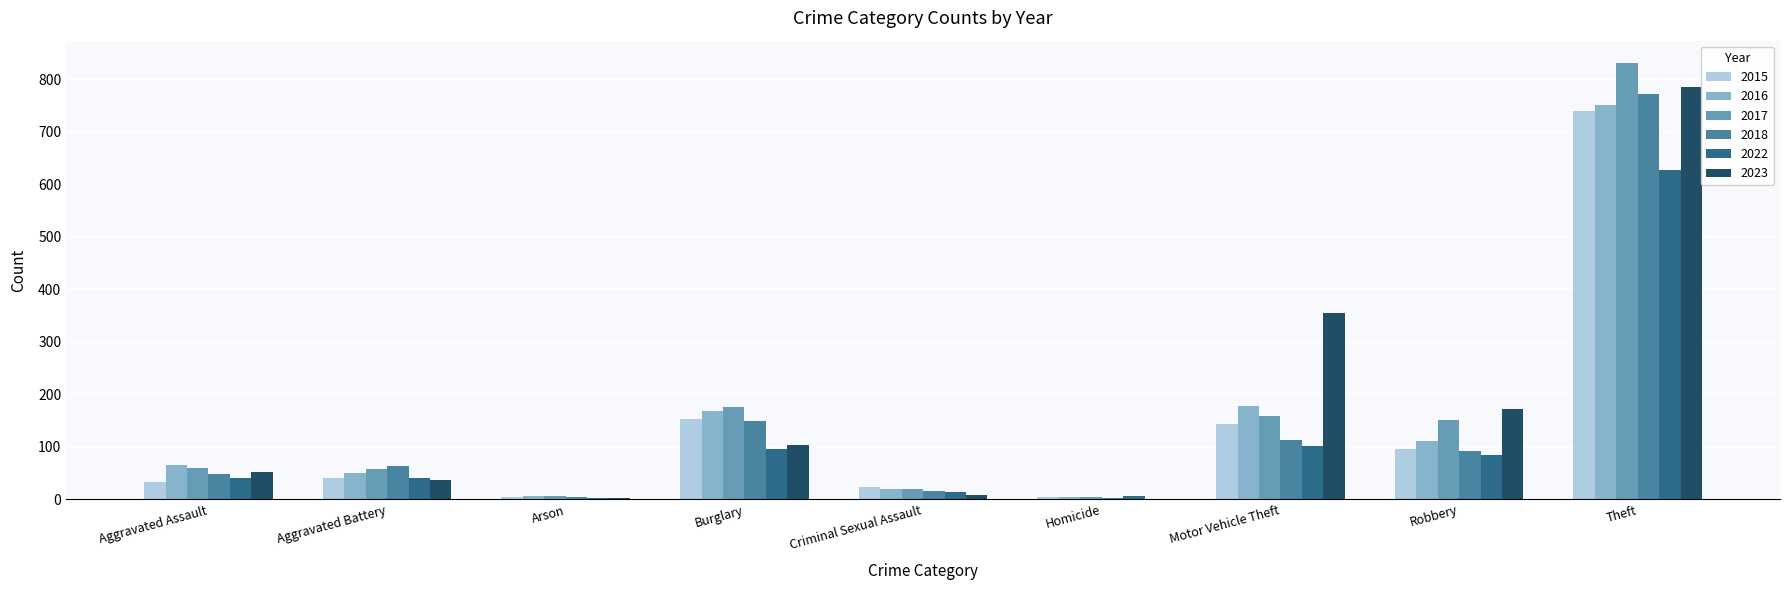

What is the sum of all 2023 values?

1517